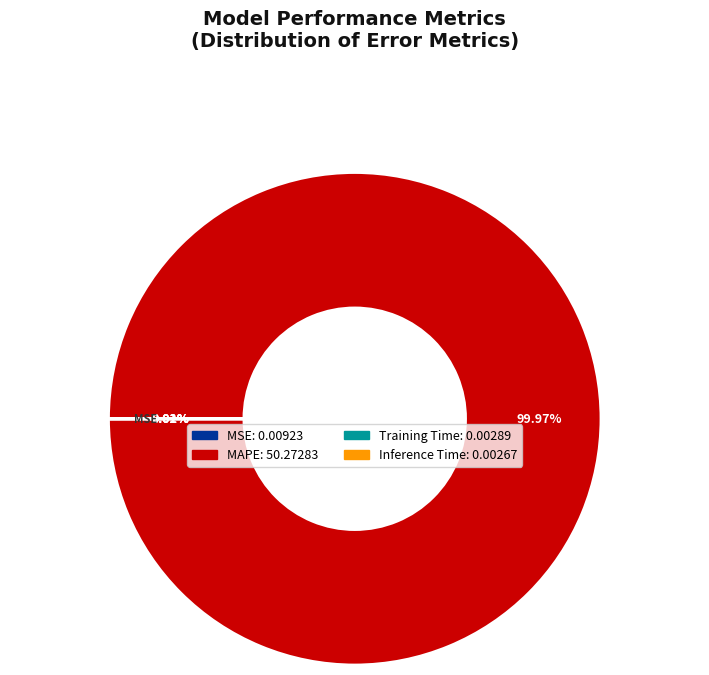

Which slice is the largest?

MAPE